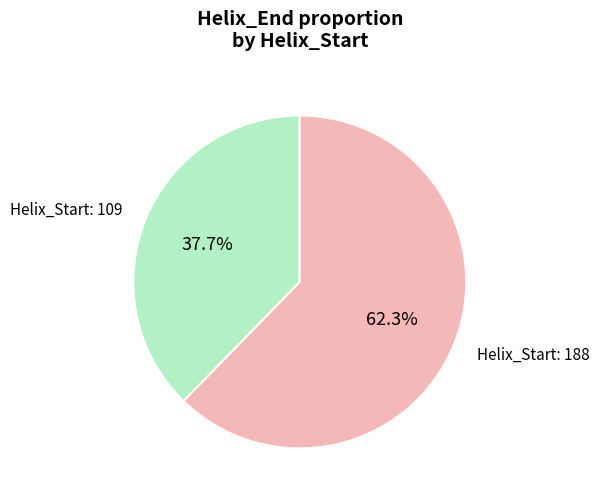

Is there any slice that represents more than half of the pie?

Yes